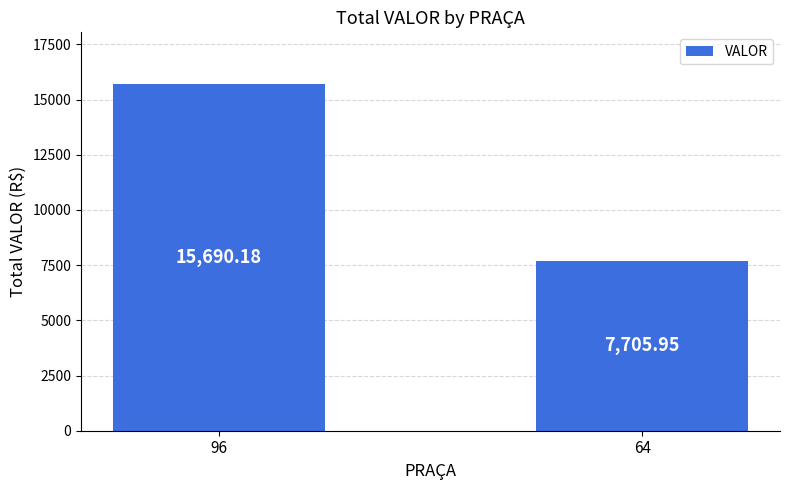

What is the difference between the values at 64 and 96?

7984.2